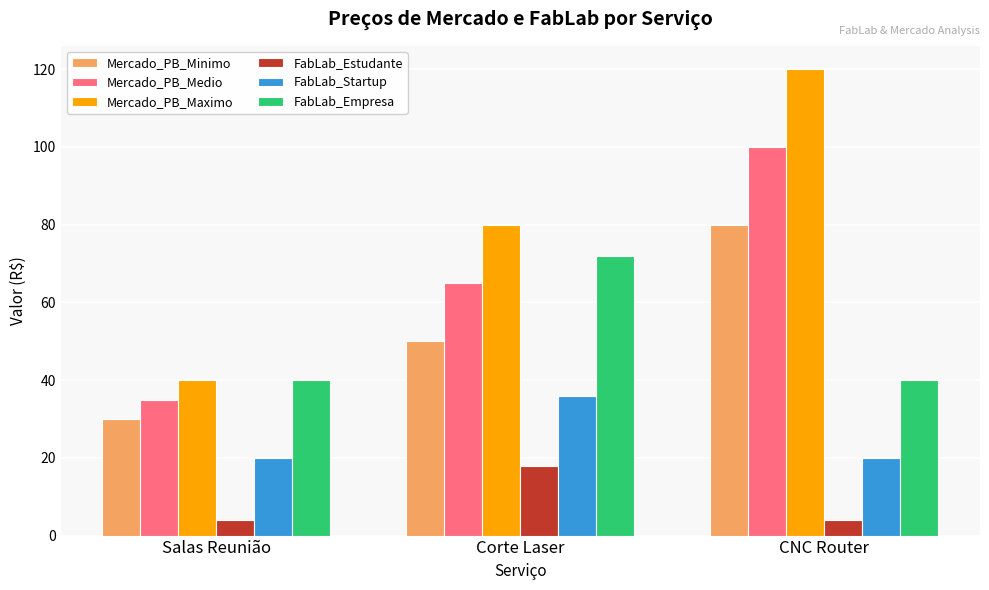

What is the spread (max minus min) of values at Salas Reunião?

36